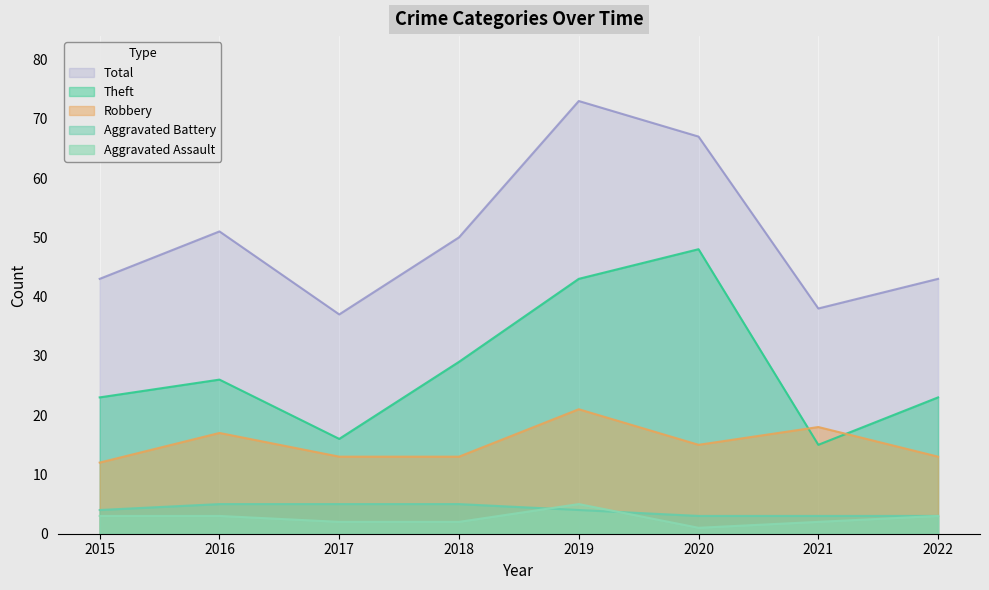

At which label does Aggravated Assault reach its peak?

2019